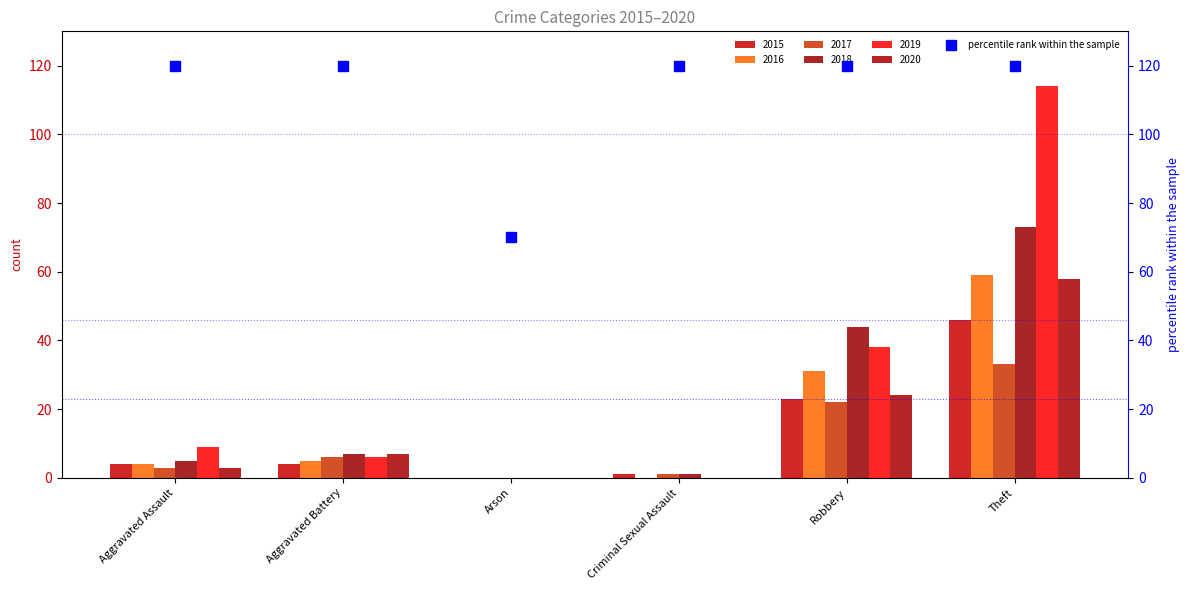

Reading left to right, list all the values displayed in this chart.

2015: 4	4	0	1	23	46
2016: 4	5	0	0	31	59
2017: 3	6	0	1	22	33
2018: 5	7	0	1	44	73
2019: 9	6	0	0	38	114
2020: 3	7	0	0	24	58